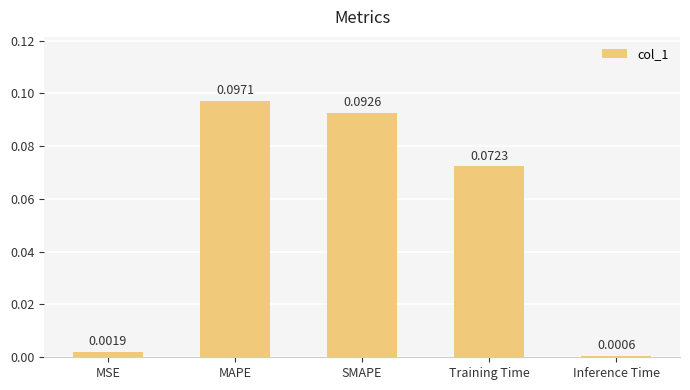

Rank the categories by value from lowest to highest.

Inference Time, MSE, Training Time, SMAPE, MAPE